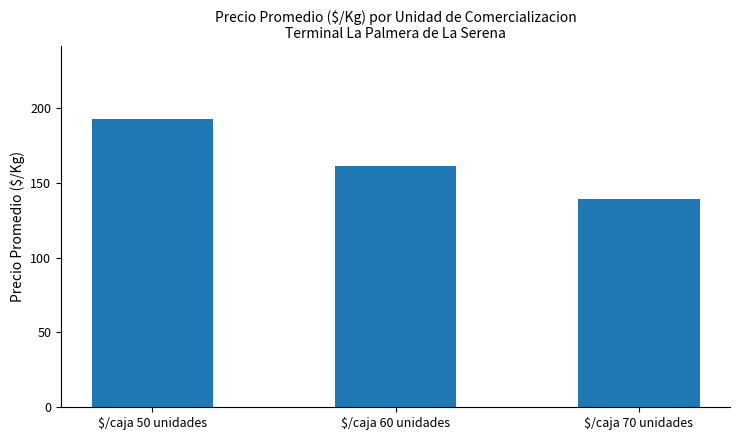

Which category has the highest value across all series?

$/caja 50 unidades